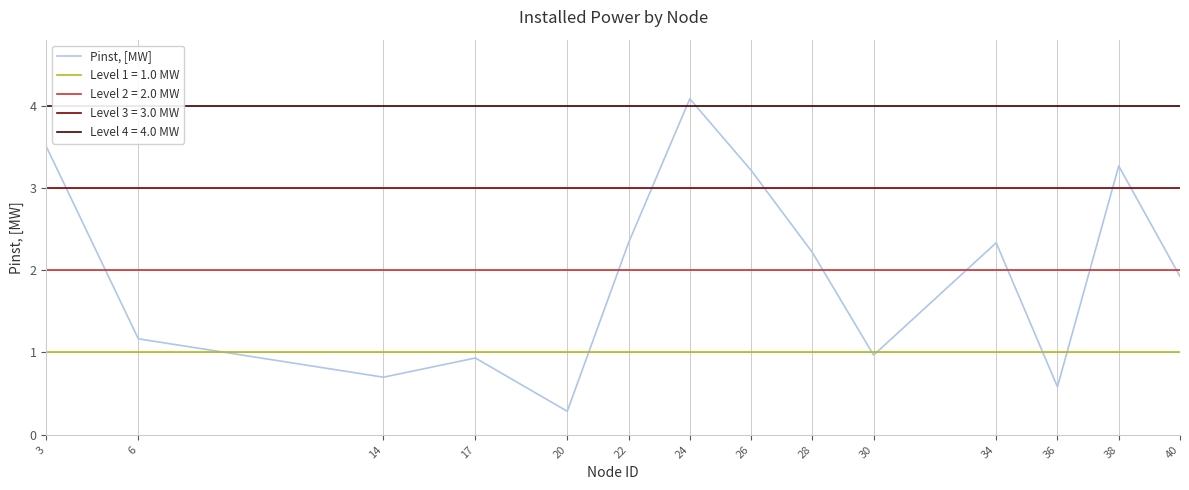

List the labels in order of value, smallest first.

20, 36, 14, 17, 30, 6, 40, 28, 22, 34, 26, 38, 3, 24